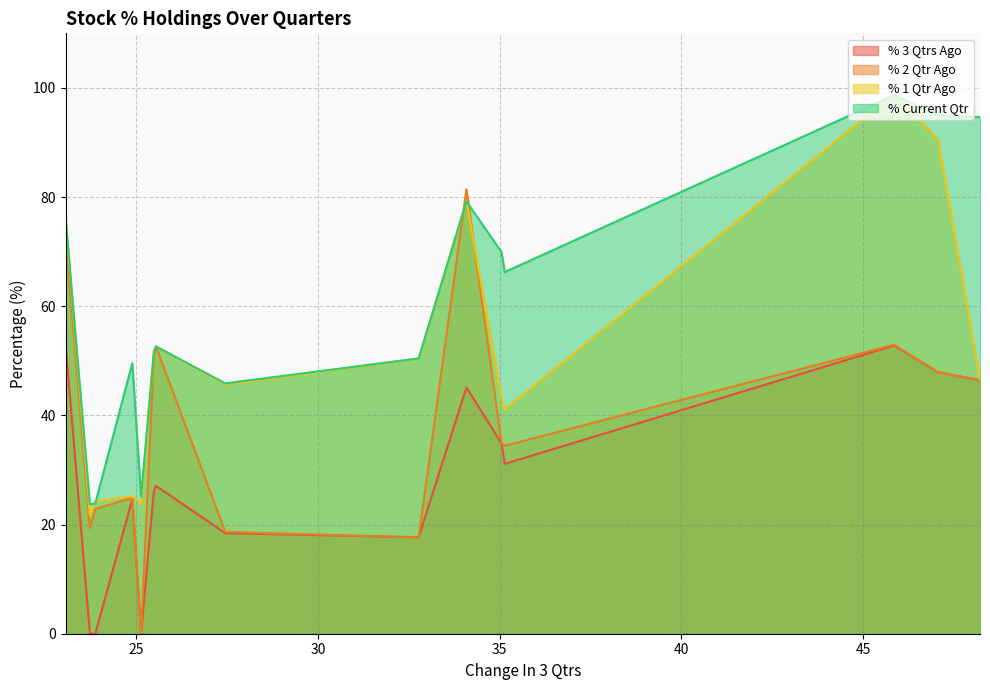

How many values in % 2 Qtr Ago are above zero?

14